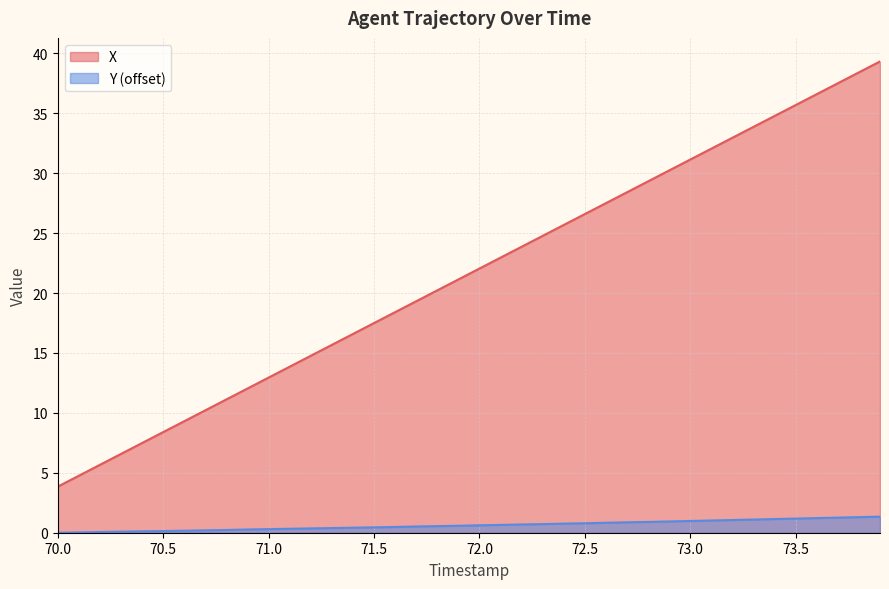

List the series in order of their peak value, lowest first.

Y (offset), X